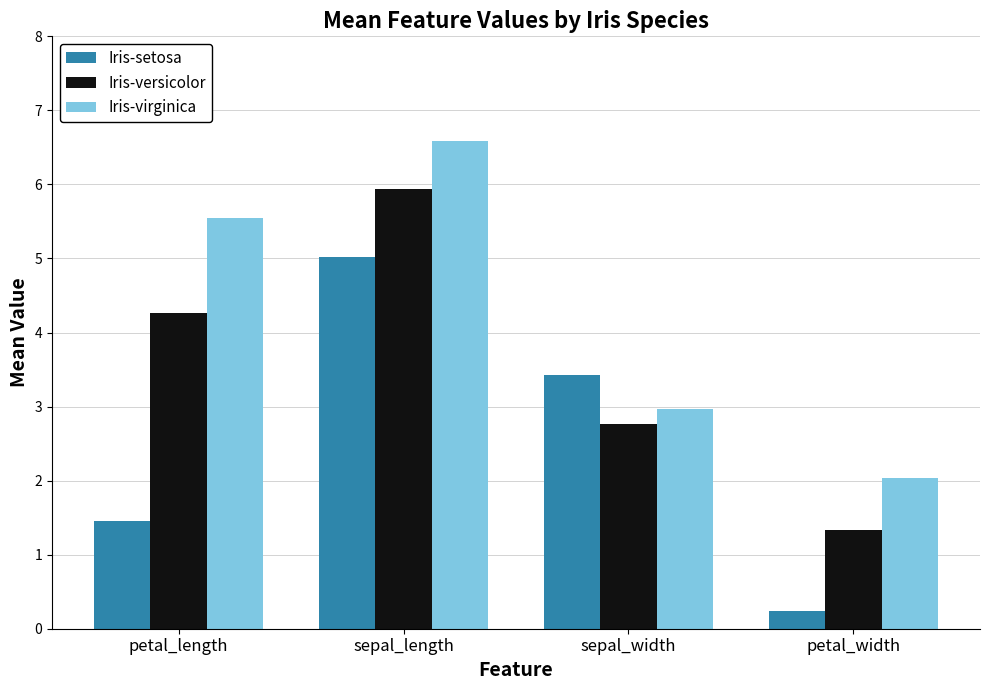

Rank the series at petal_length from highest to lowest value.

Iris-virginica, Iris-versicolor, Iris-setosa